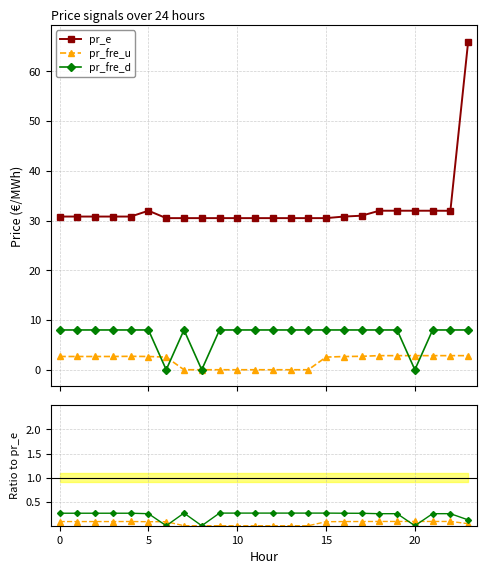

True or false: pr_e has a value of 9.6 at 7.

False